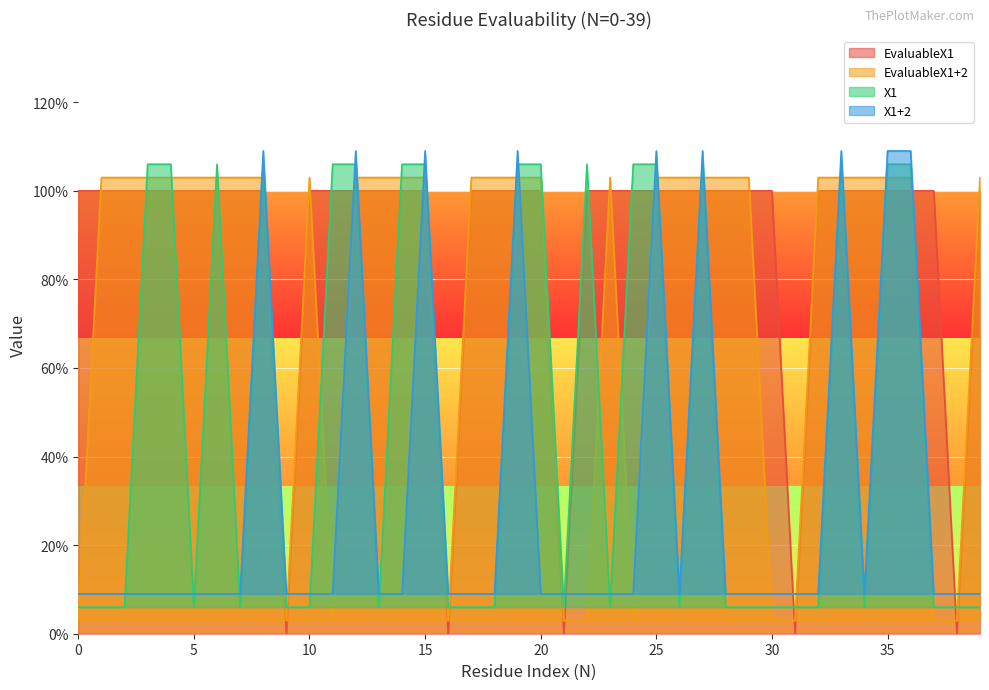

Which has a higher value, 1 or 33?

1